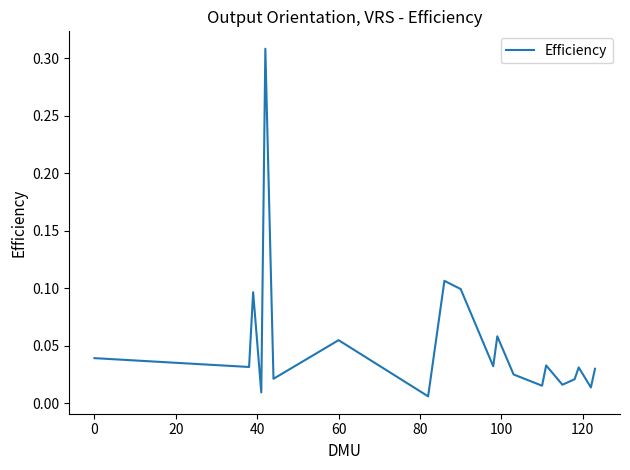

What is the maximum value shown in the chart?

0.3